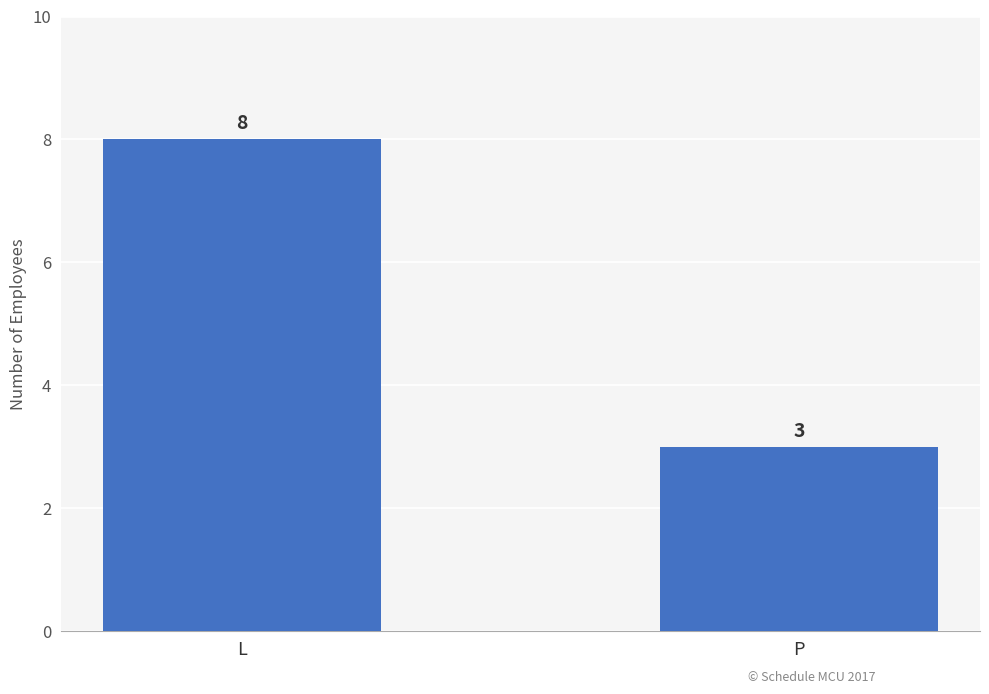

Approximately how many times larger is the value at L compared to P?

2.7